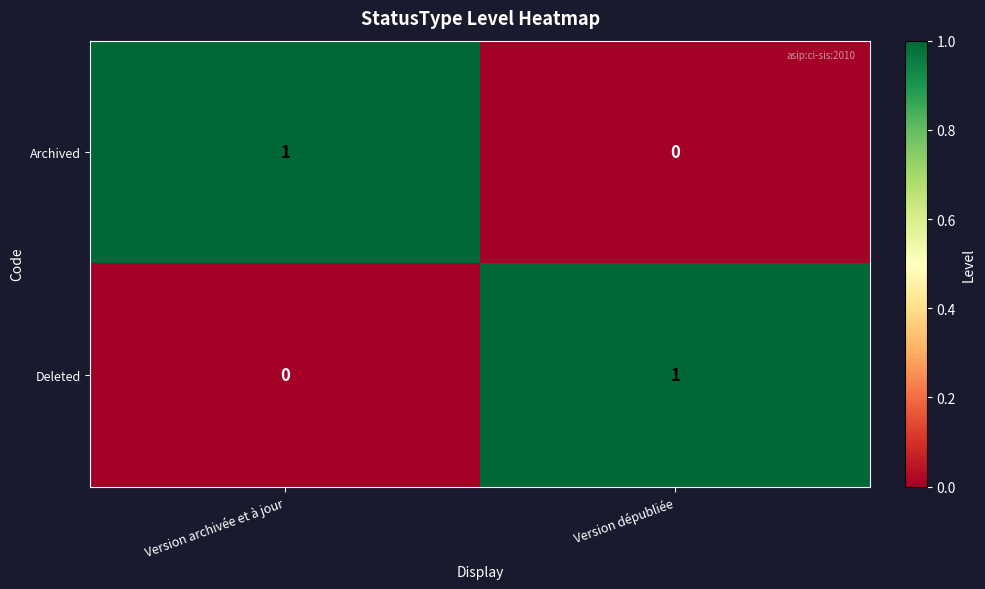

At which label is Archived closest to 0?

Version dépubliée